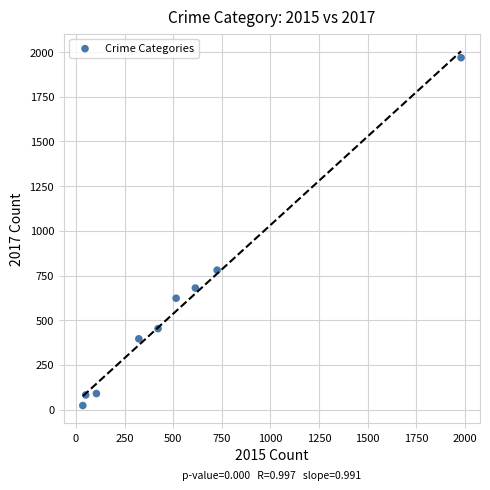

What is the range of Y values (max minus min)?

1945